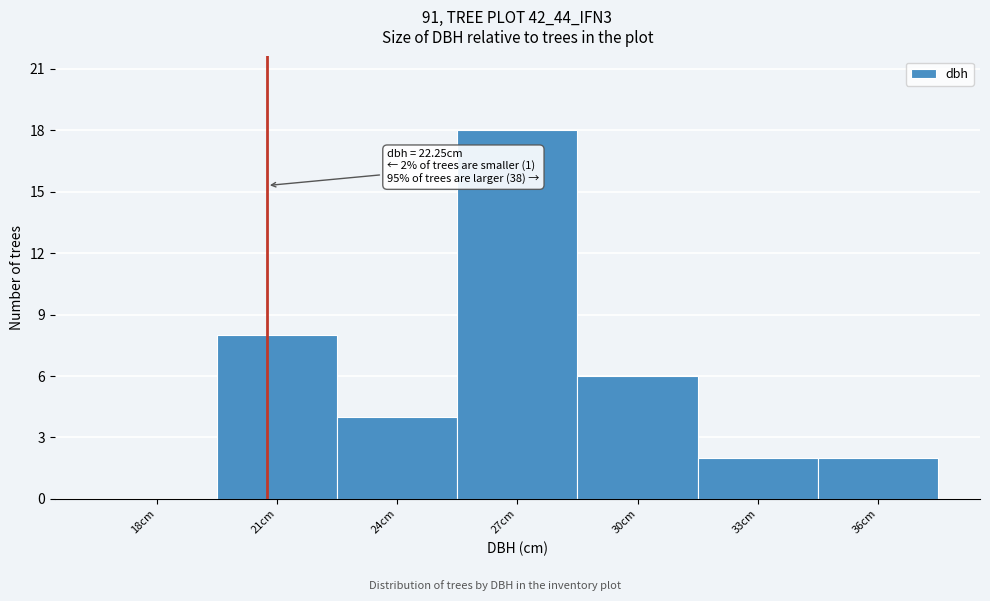

Reading left to right, extract all data points from this chart.

18cm=0	21cm=8	24cm=4	27cm=18	30cm=6	33cm=2	36cm=2